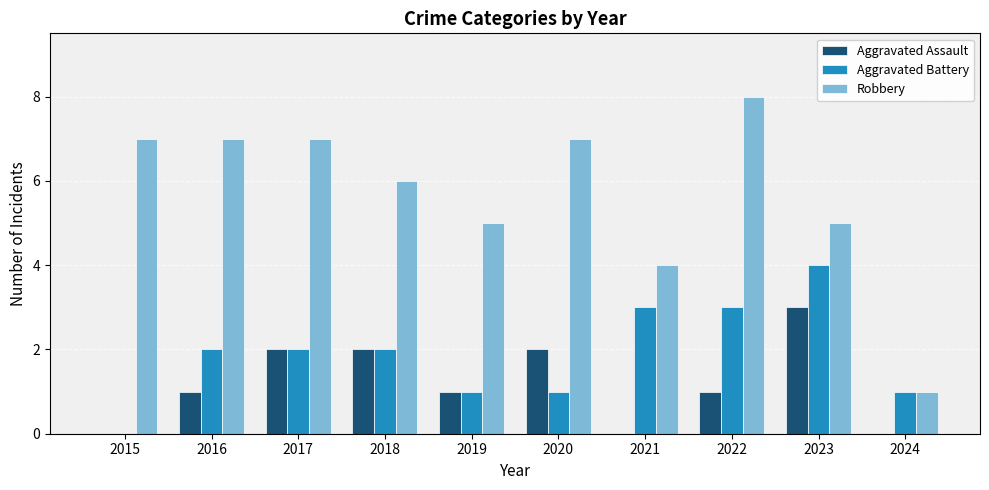

Are the bars horizontal?

No